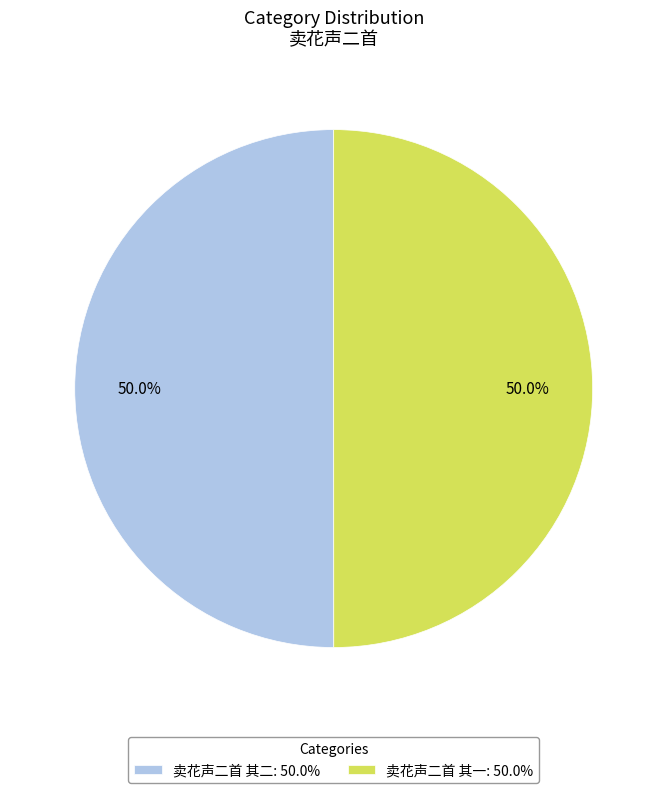

How many segments does this pie chart have?

2